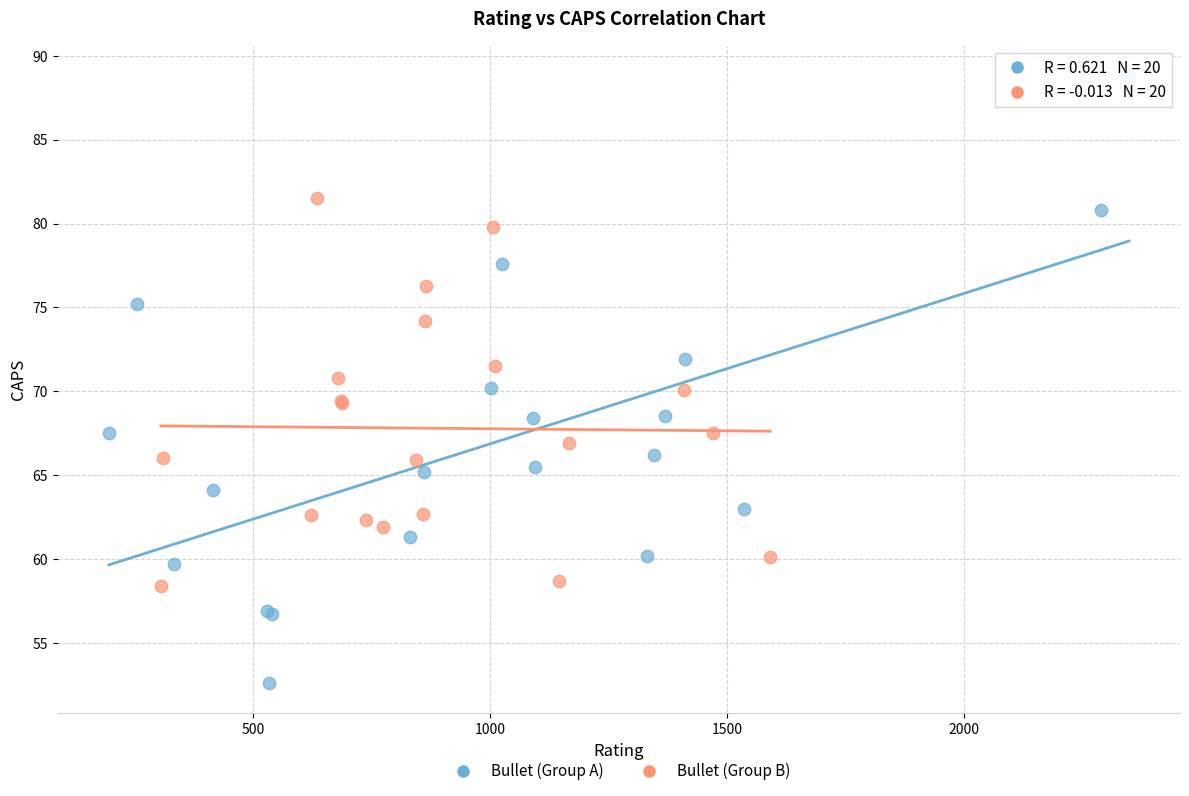

Which series reaches the minimum Y coordinate?

Bullet (Group A)